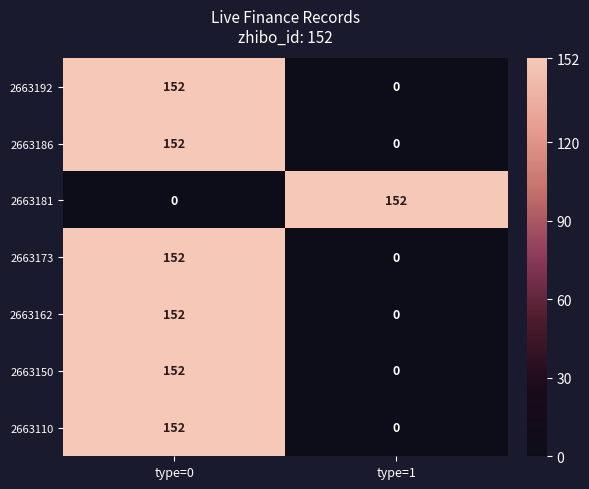

True or false: 2663173 has a value of 152 at type=0.

True